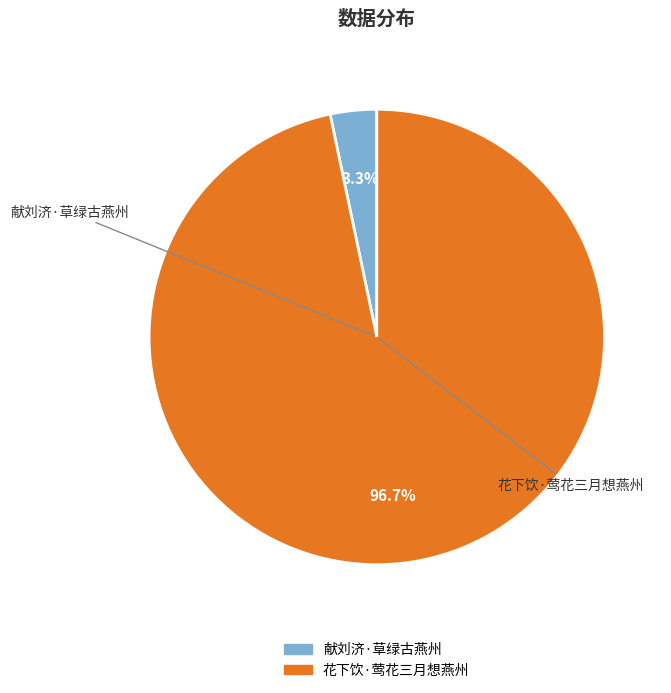

What percentage do 花下饮·莺花三月想燕州 and 献刘济·草绿古燕州 together represent?

100.0%